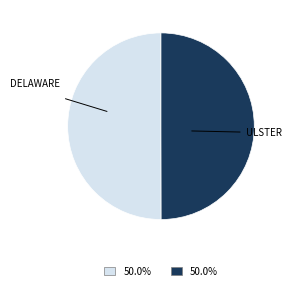

How many segments does this pie chart have?

2